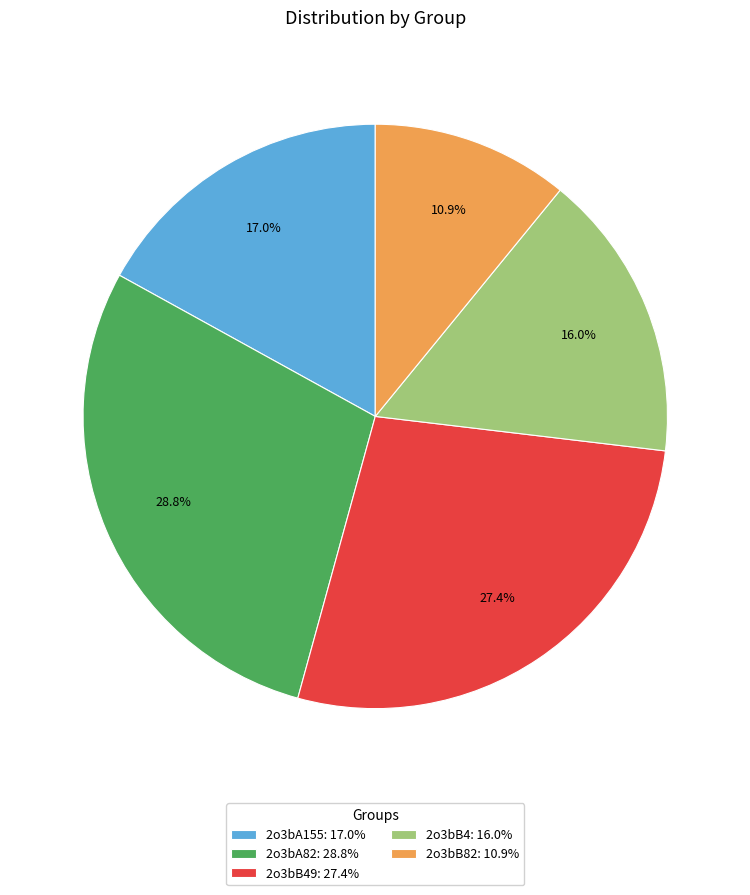

Do 2o3bA82: 28.8% and 2o3bB4: 16.0% together represent more than half of the pie?

No